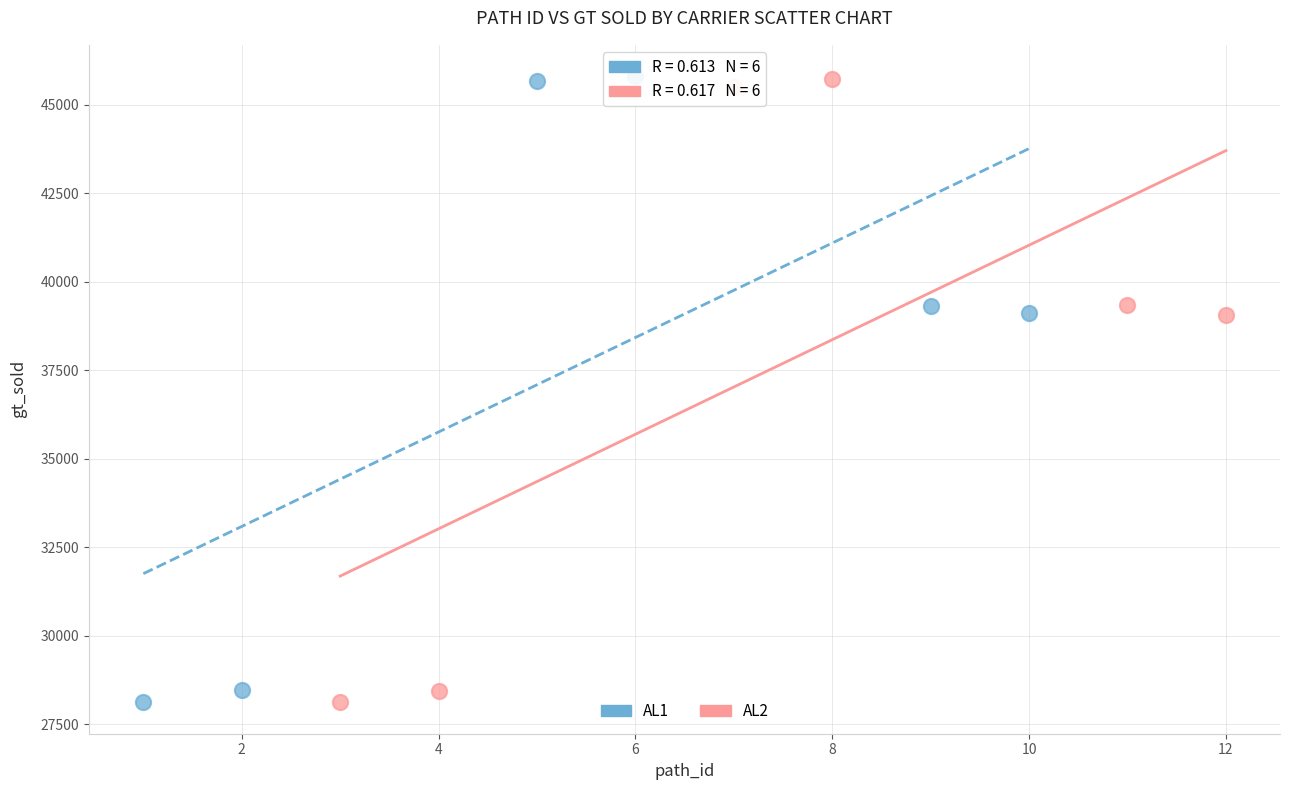

Which series has the largest Y range (max minus min)?

AL1